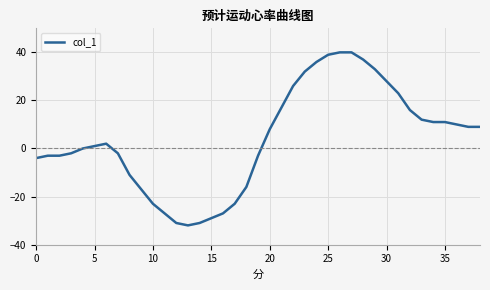

What is the greatest value displayed?

40